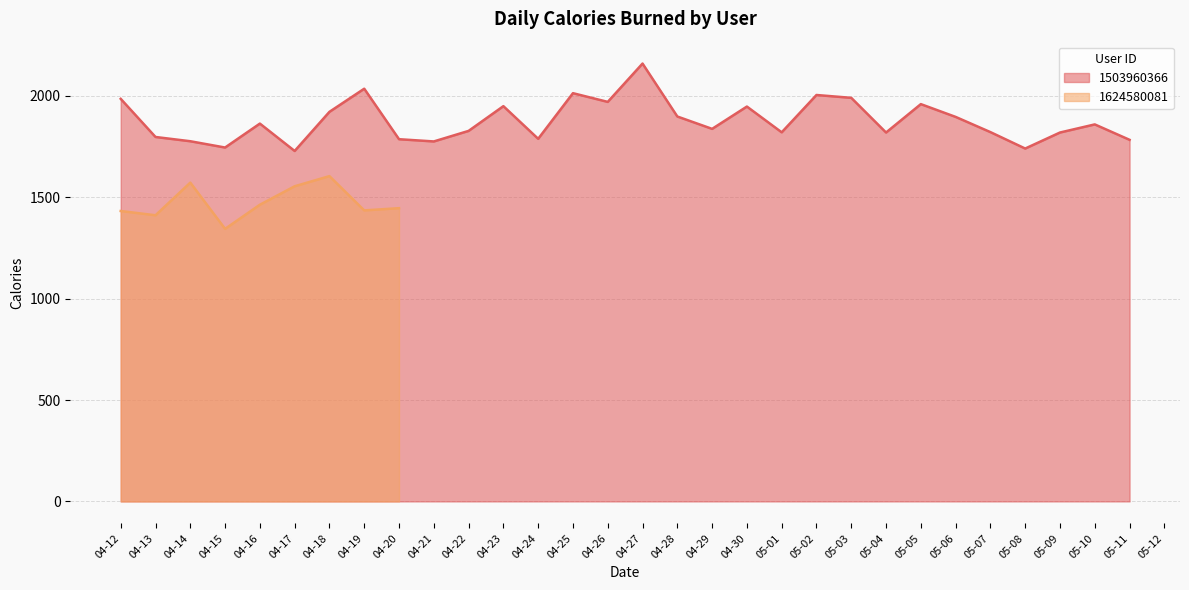

True or false: 1503960366 line and 1624580081 line intersect in this chart.

False